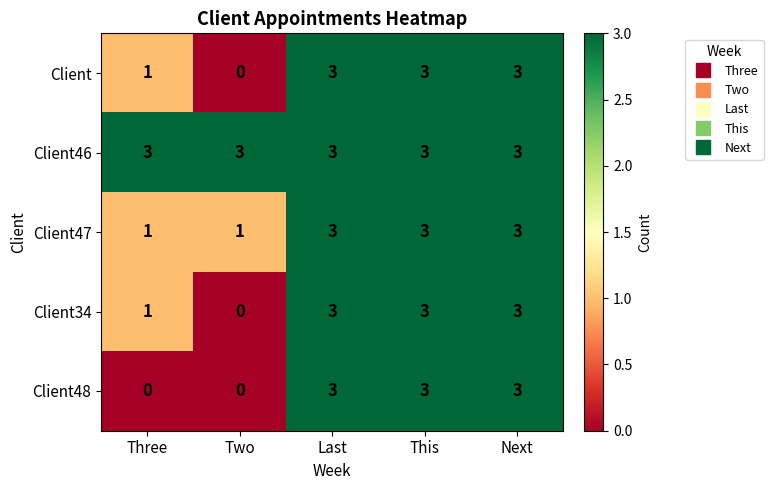

What is the highest value of the Client34 series?

3